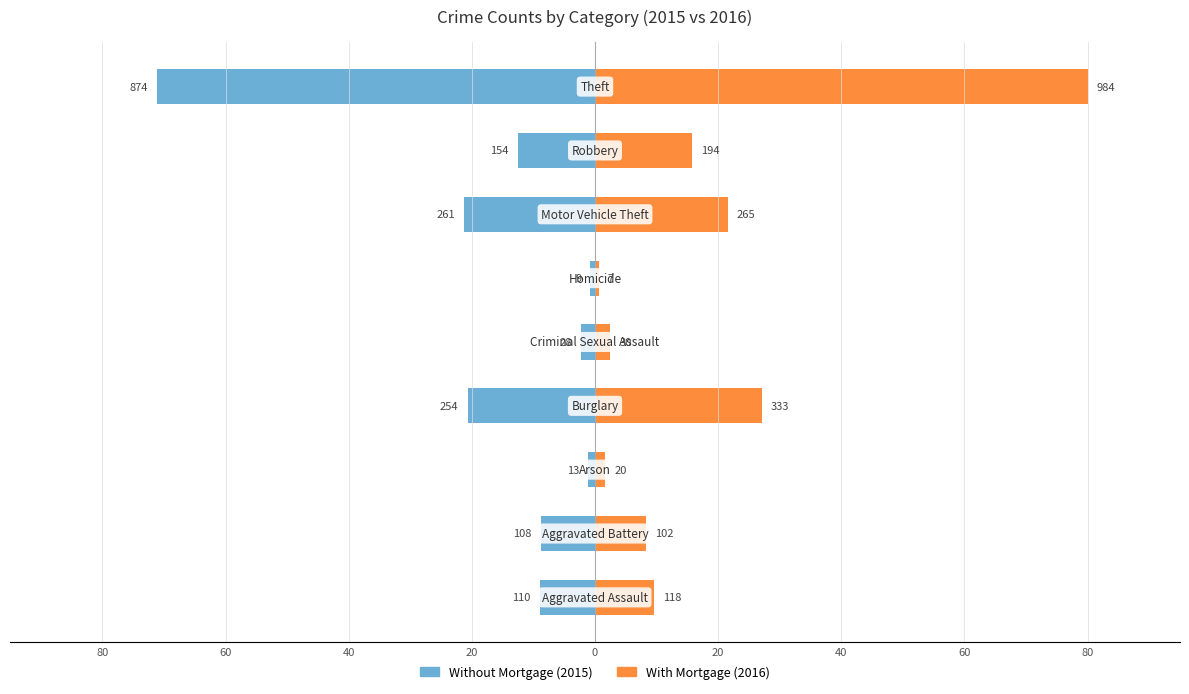

How many values in the Without Mortgage series exceed -8?

3